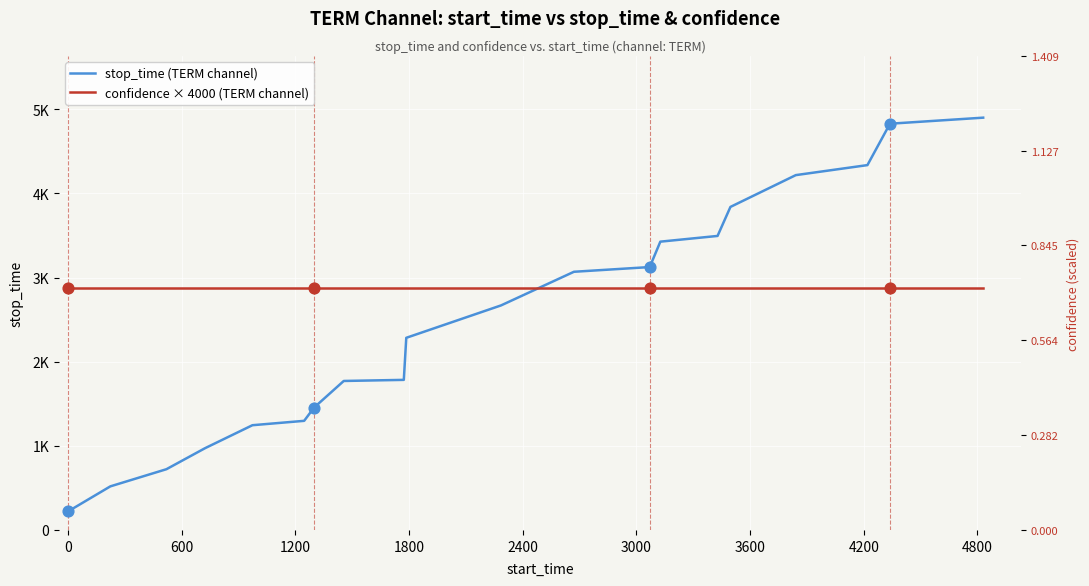

Which series contains the lowest Y value?

stop_time (TERM channel)